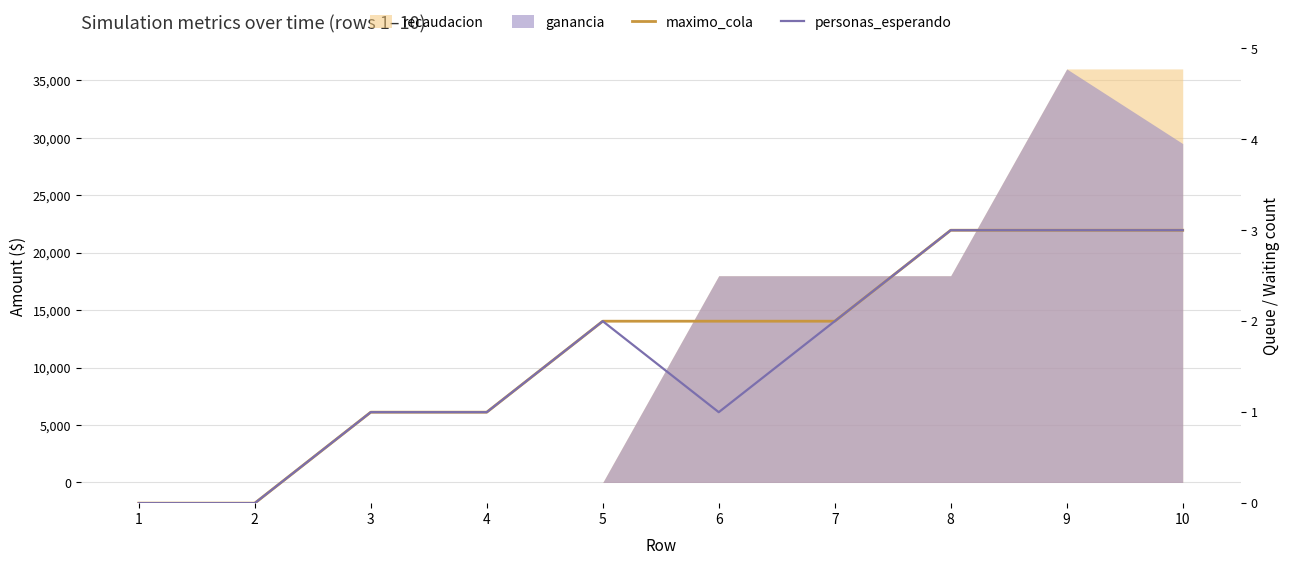

Count the number of categories in the chart.

10